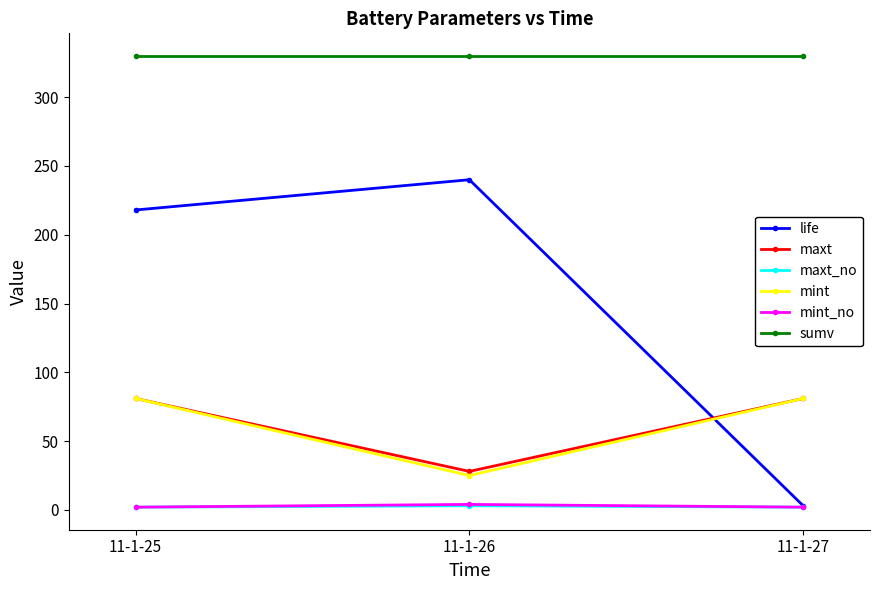

Read the life value at 11-1-26.

240